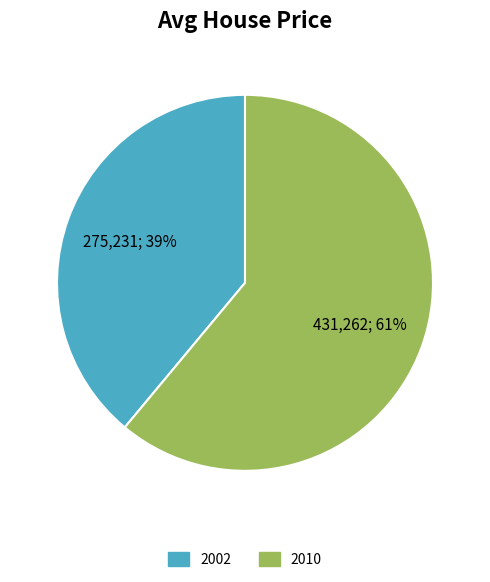

What is the smallest slice in the pie chart?

2002